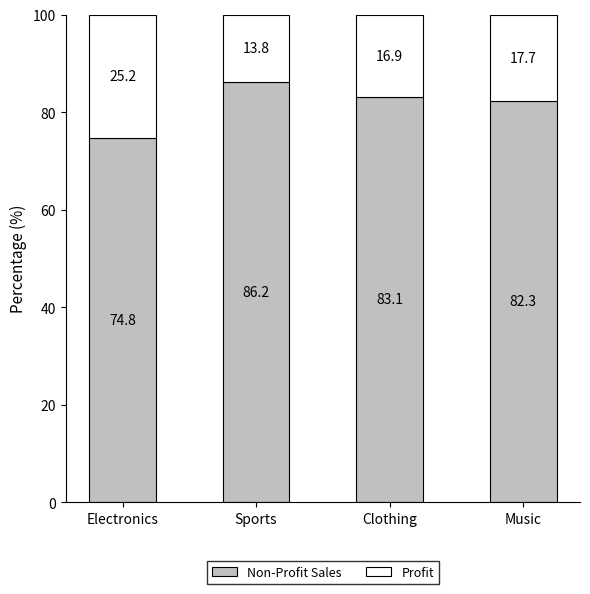

What is the total value across all series at Sports?

100.0